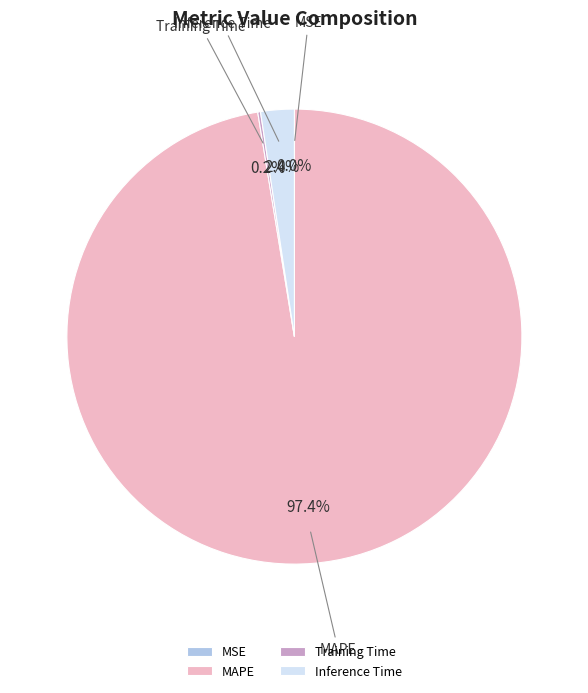

Which slice represents more than half of the pie?

MAPE